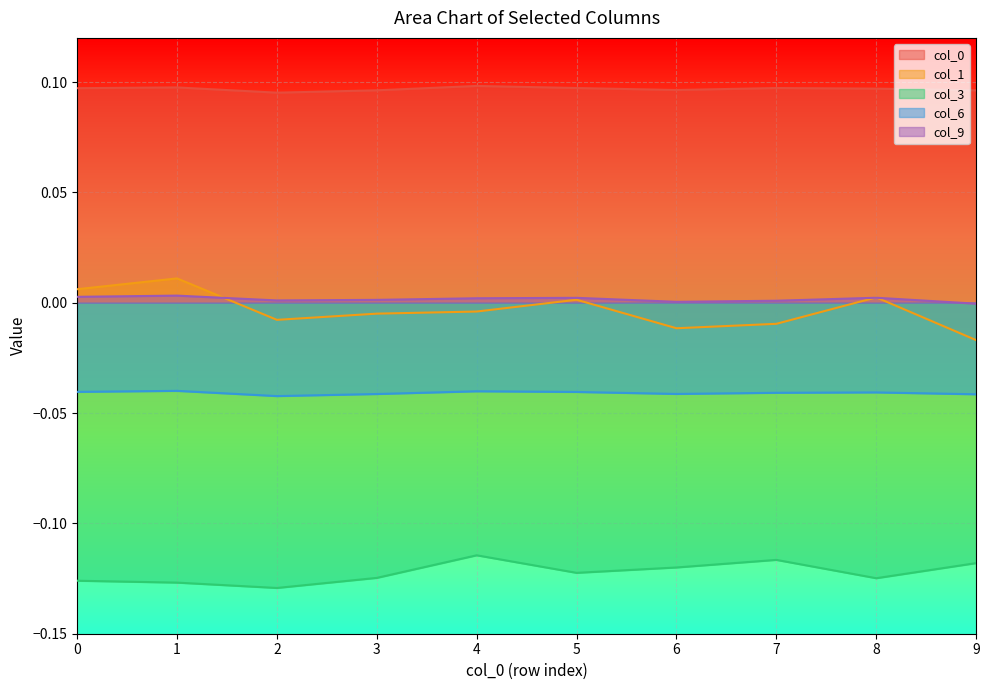

How many lines are shown in the chart?

5